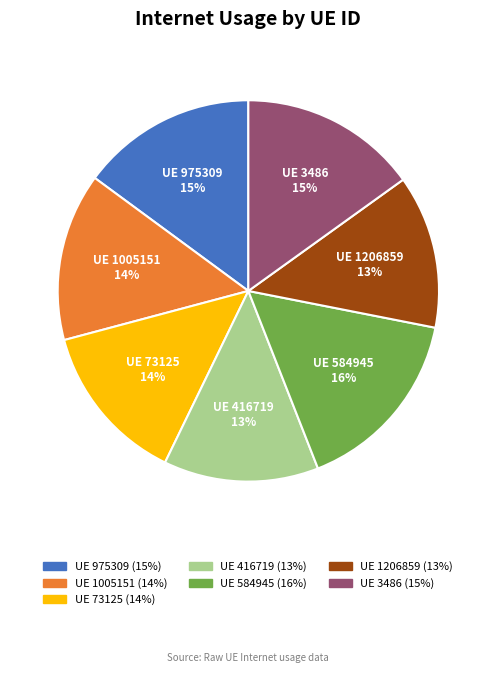

Is there a majority slice in this chart?

No